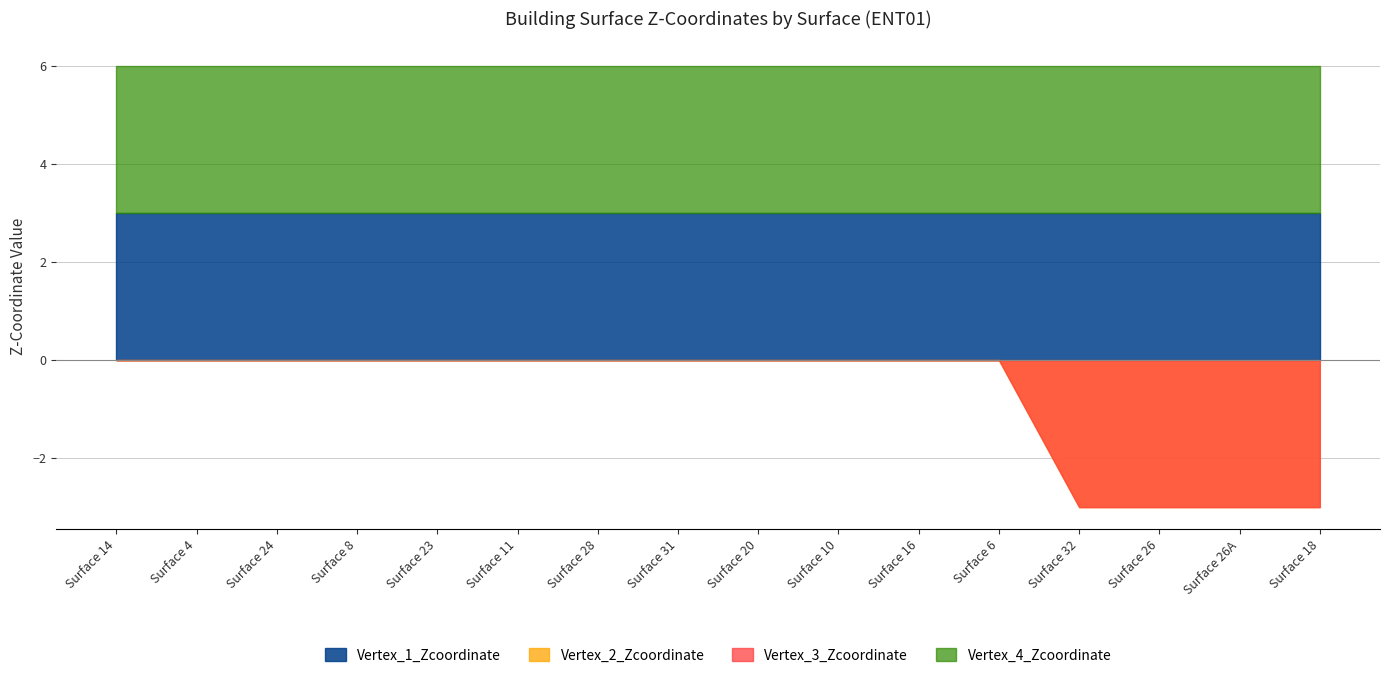

What is the difference between the second highest and second lowest values in the Vertex_2_Zcoordinate series?

3